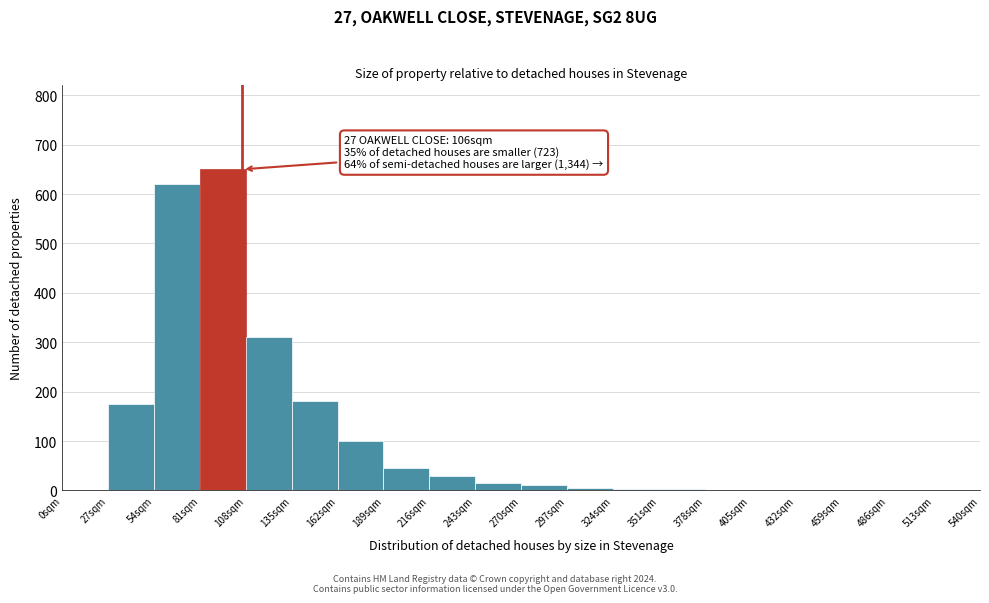

Which range on the x-axis has the tallest bar?

81 to 108